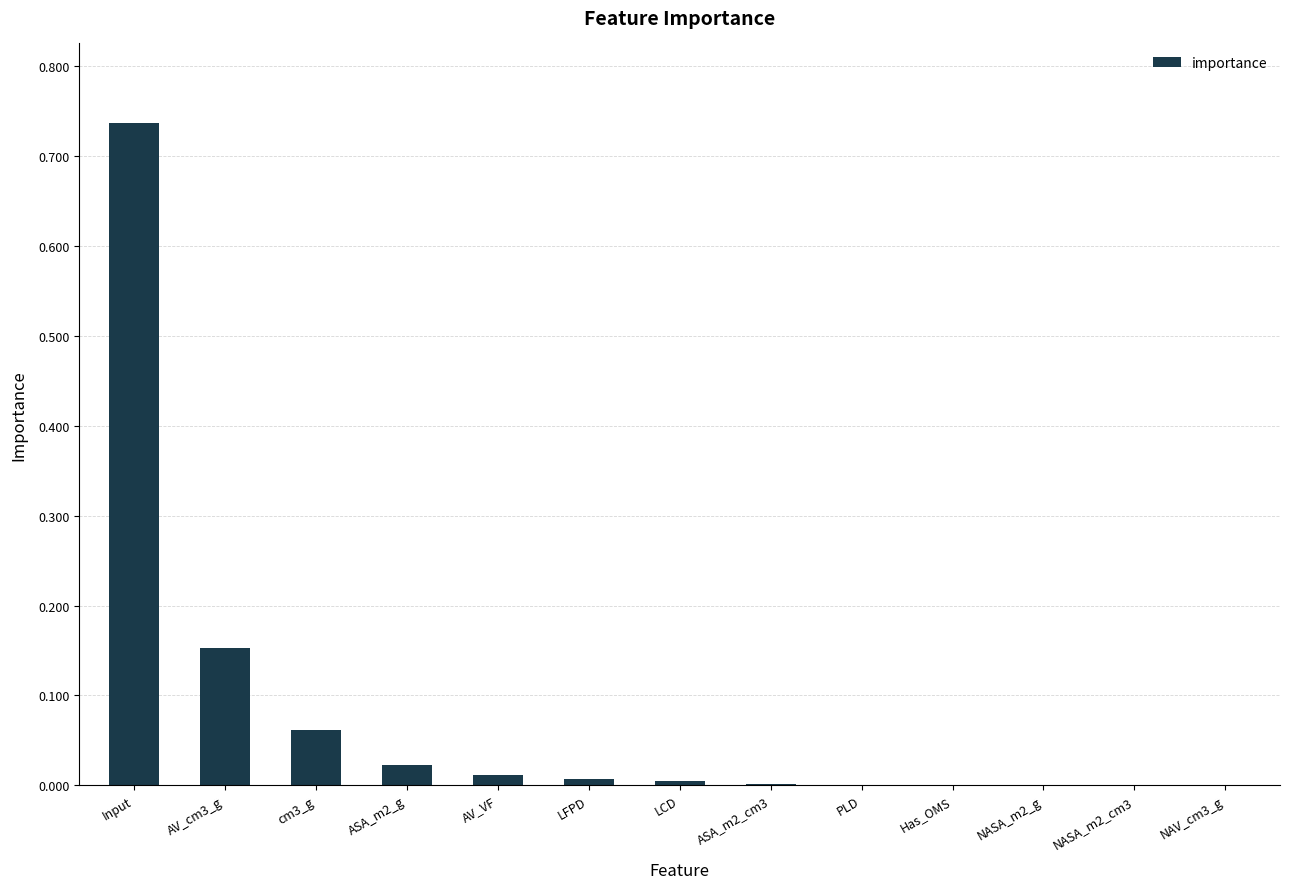

What is the sum of all values?

1.0